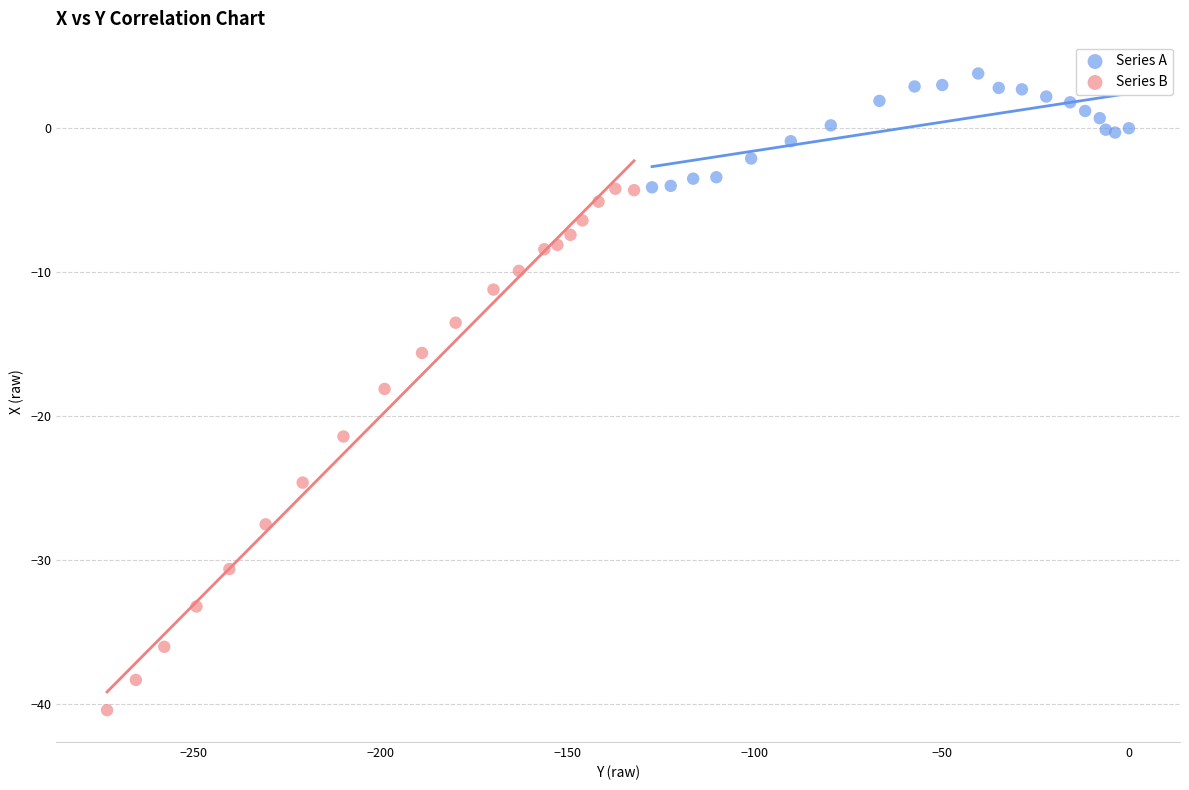

Which series has the widest spread of Y values?

Series B